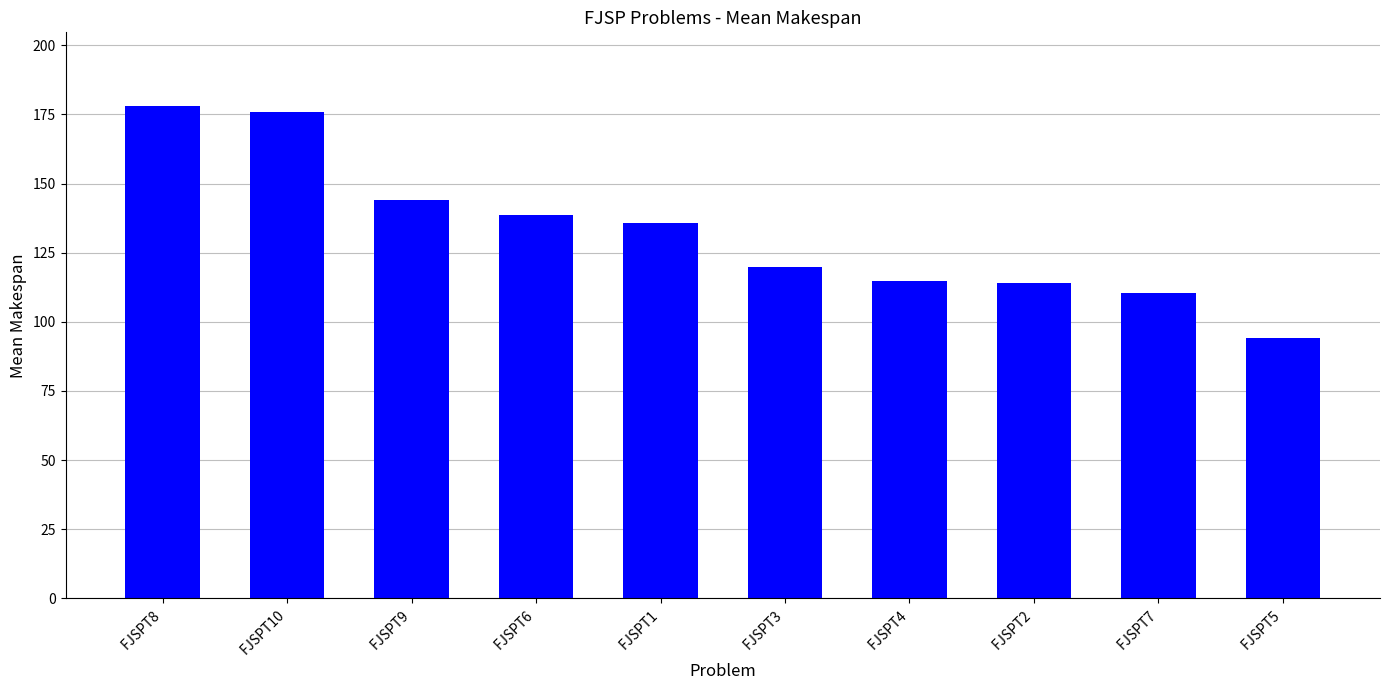

What is the change in value from FJSPT10 to FJSPT5?

-81.8